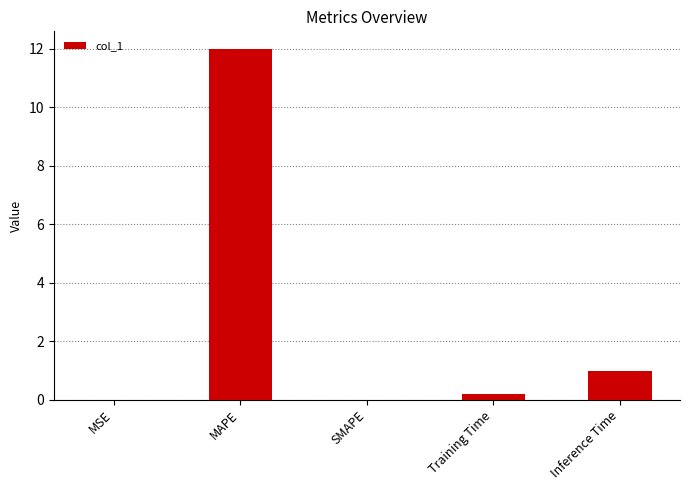

Is it true that the value at Inference Time is 1.0?

True